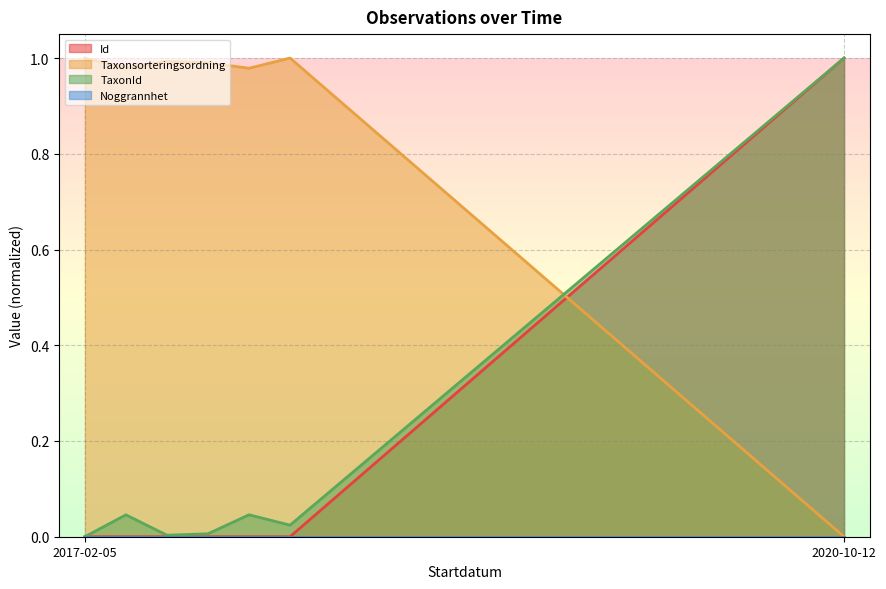

True or false: Id and Taxonsorteringsordning cross at least once.

True